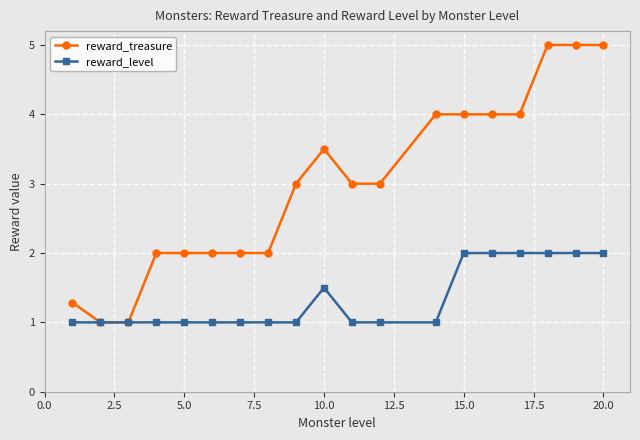

What are all the series names shown in the legend?

reward_treasure, reward_level